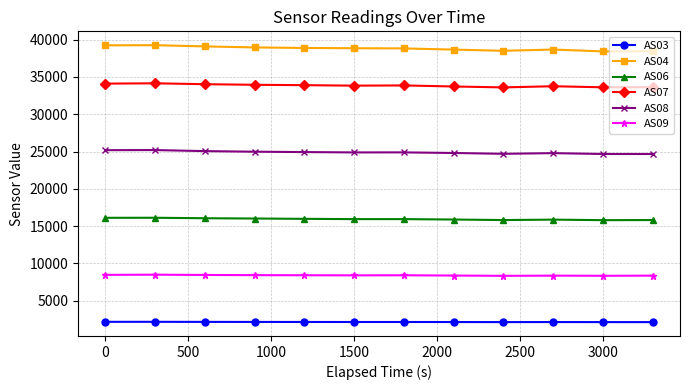

True or false: AS07 and AS08 cross at least once.

False